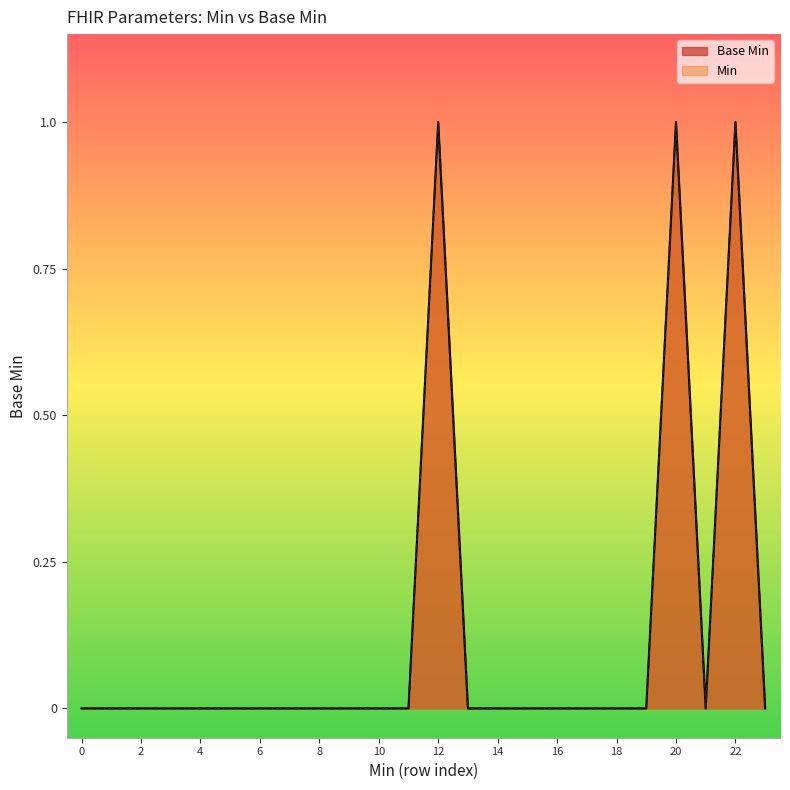

What is the value of the 21st point from the left?

1